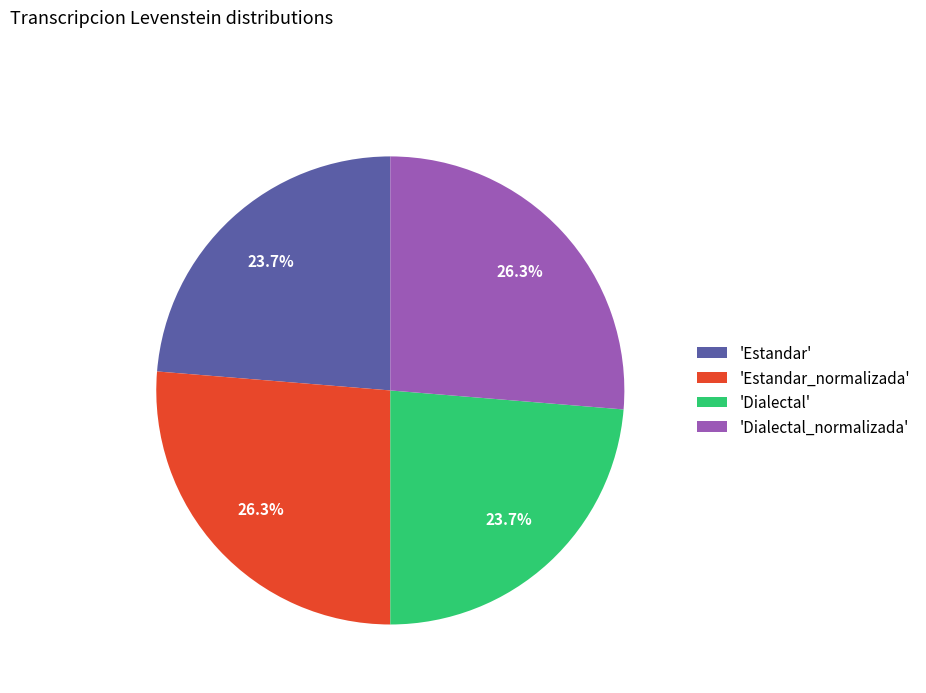

What is the ratio of the value at 'Dialectal_normalizada' to the value at 'Dialectal'?

1.1